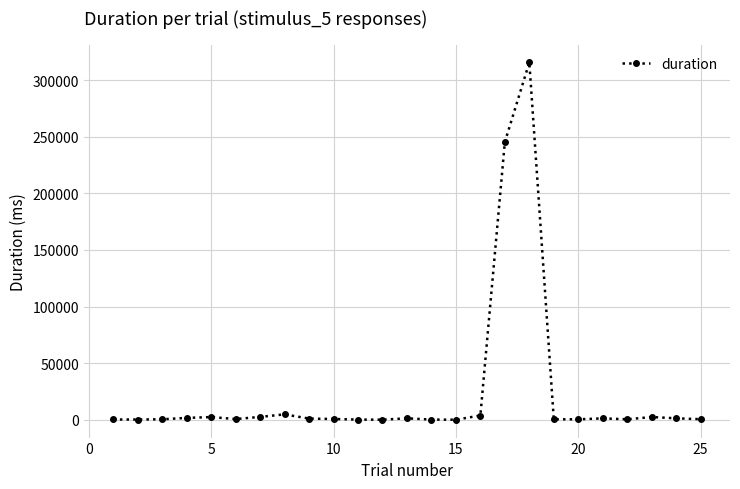

What is the greatest value displayed?

315655.6